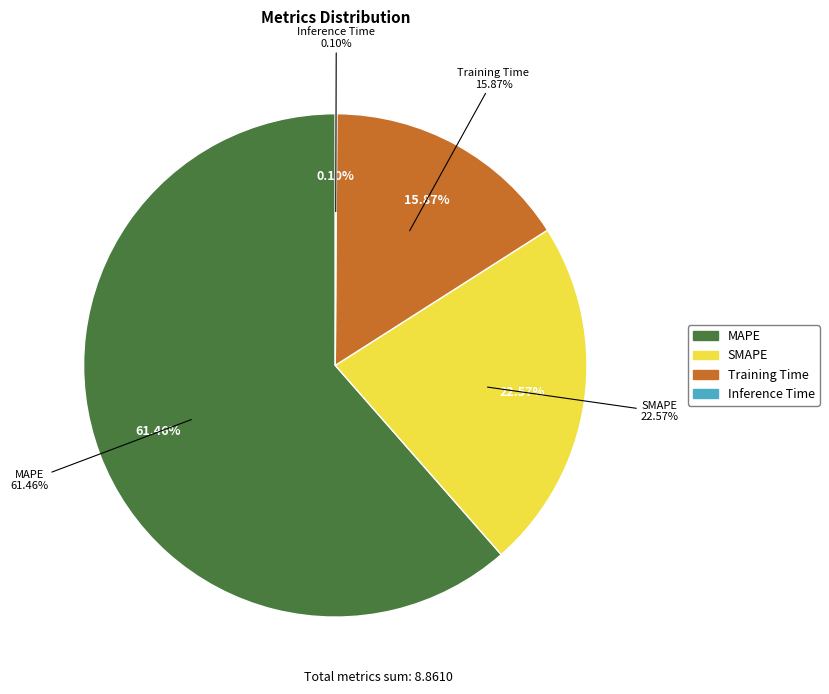

What is the change in value from SMAPE to Training Time?

-0.6